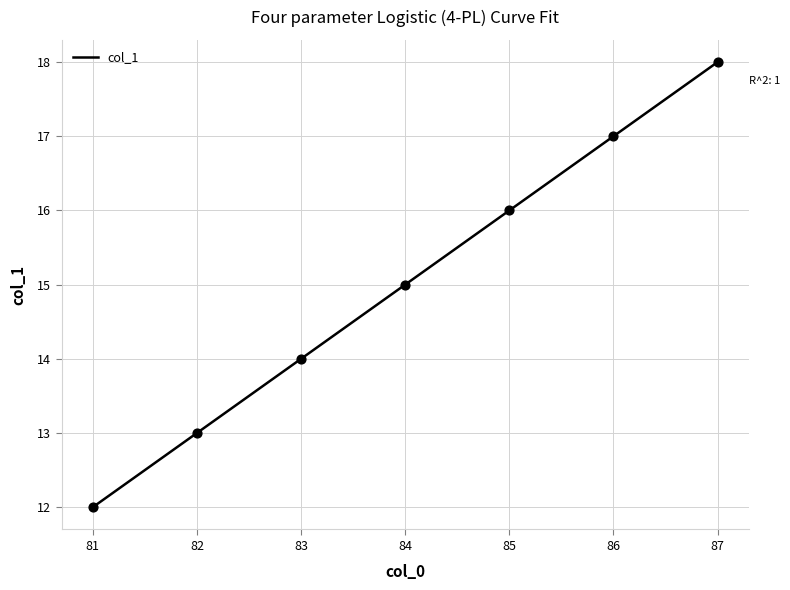

Approximately how many times larger is the value at 87 compared to 83?

1.3